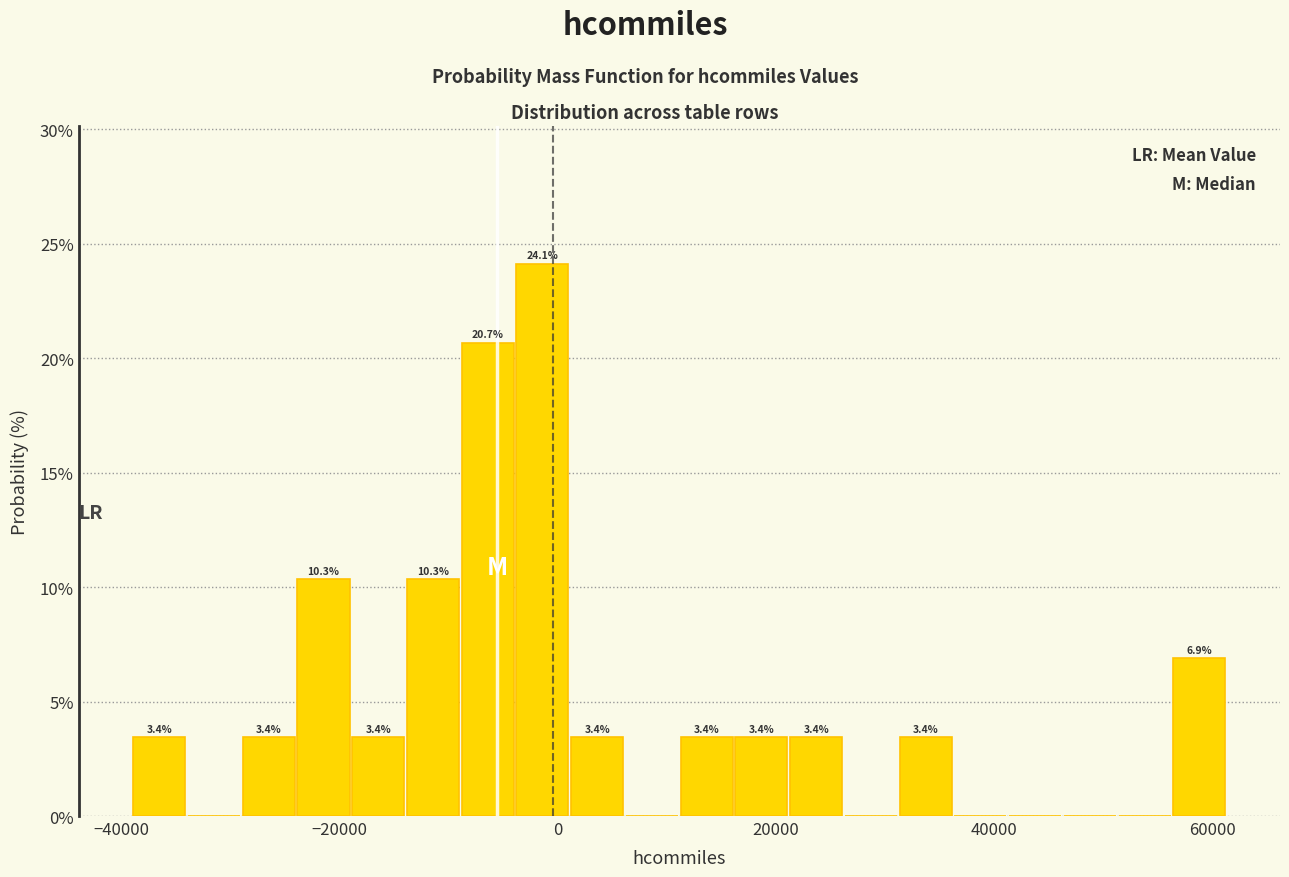

Around what value on the x-axis is the tallest bar? Give the approximate position of its centre, as read against the axis.

-2000